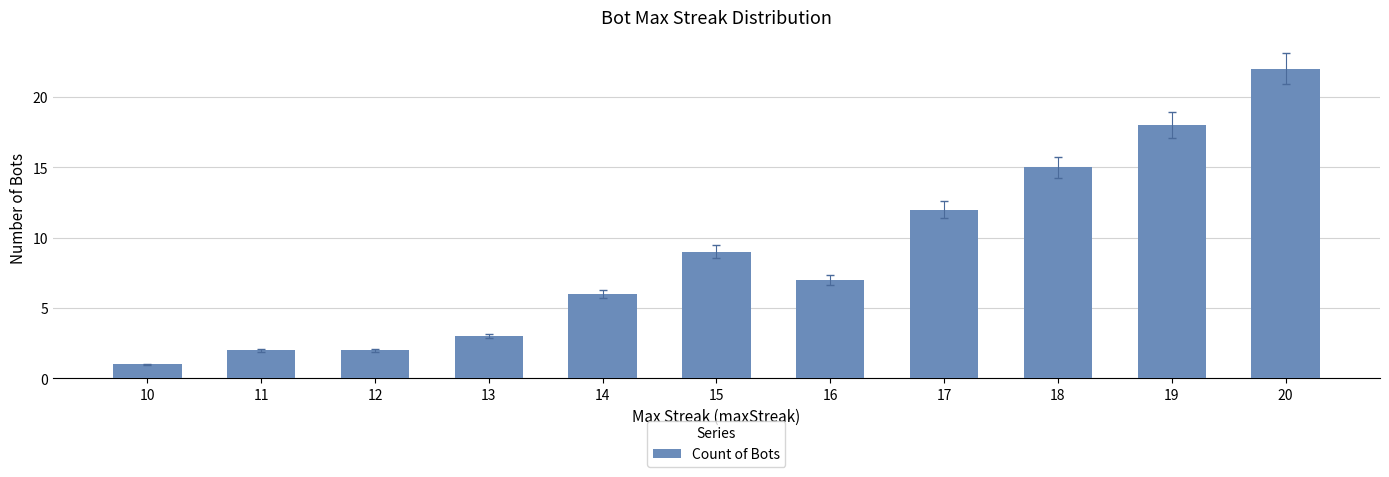

Are the bars horizontal?

No